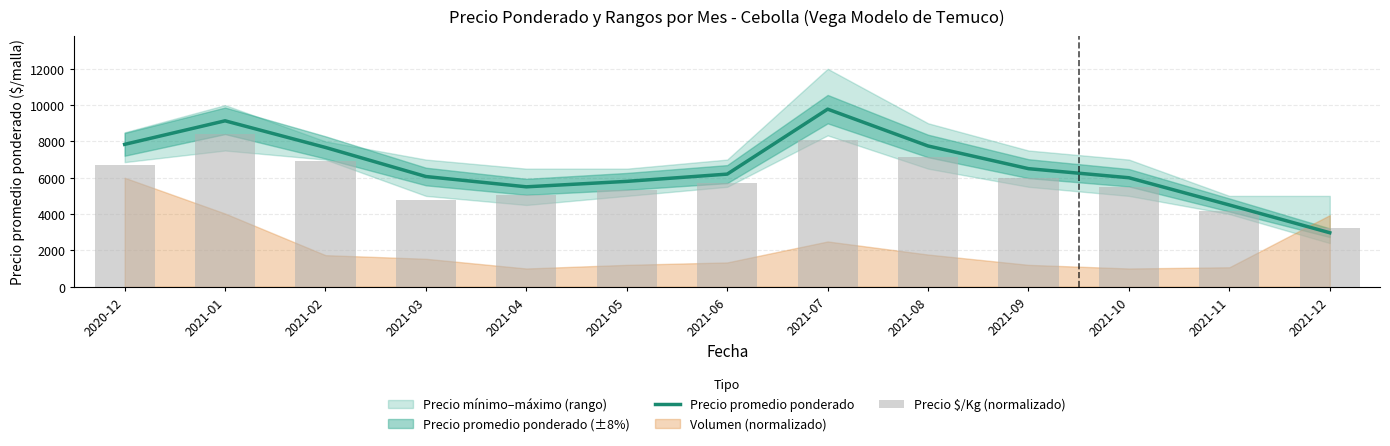

The value of Precio promedio ponderado at 2021-06 is 1764. True or false?

False